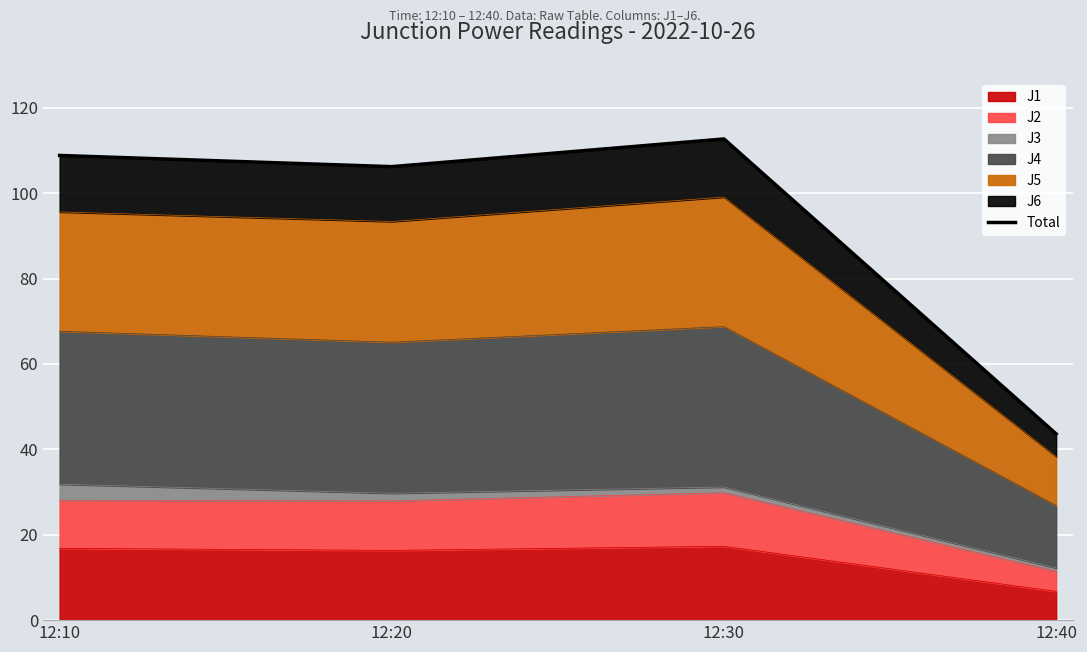

True or false: the data shows 106.2 at 12:20.

True